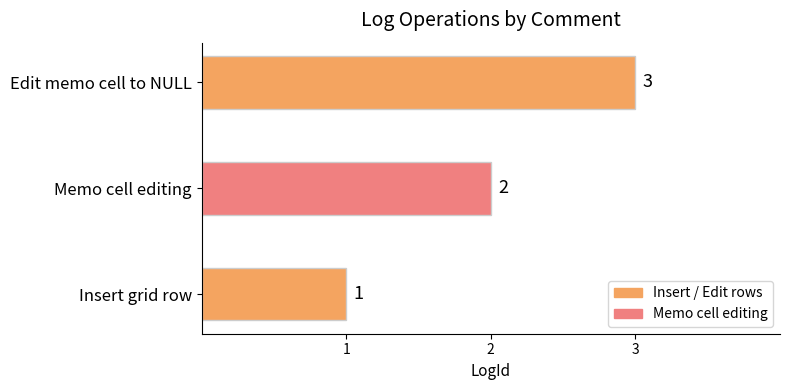

Approximately how many times larger is the value at Edit memo cell to NULL compared to Memo cell editing?

1.5